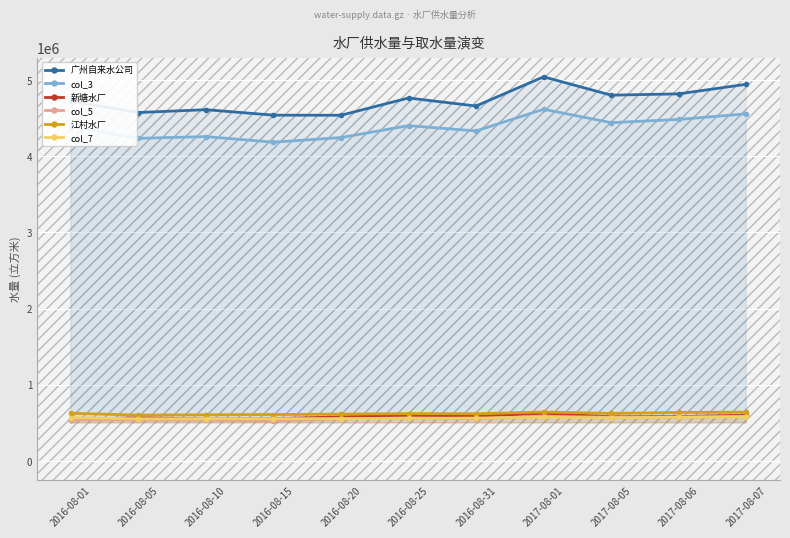

How many lines are shown in the chart?

6